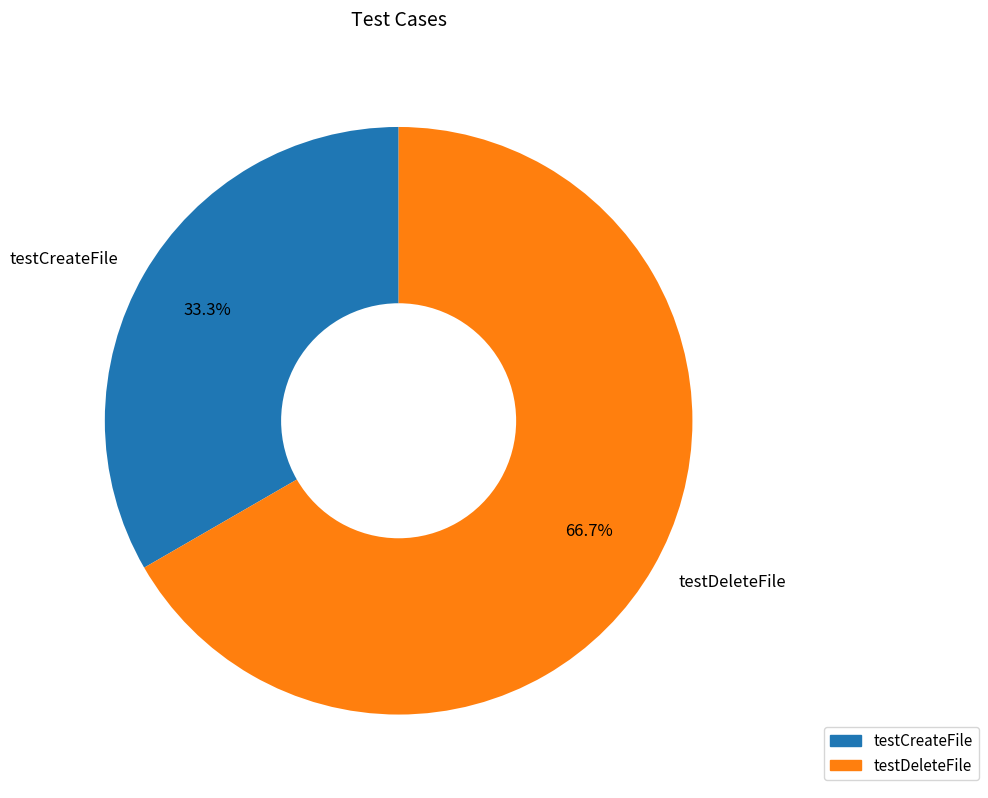

Which category has the smallest portion of the pie?

testCreateFile